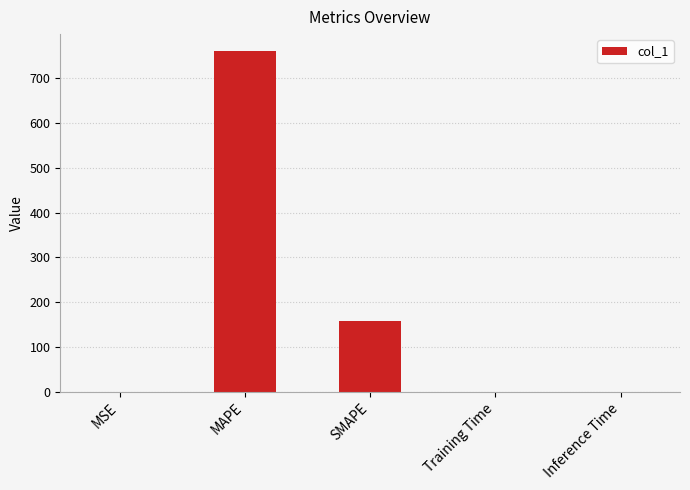

Which label corresponds to the largest value in the chart?

MAPE